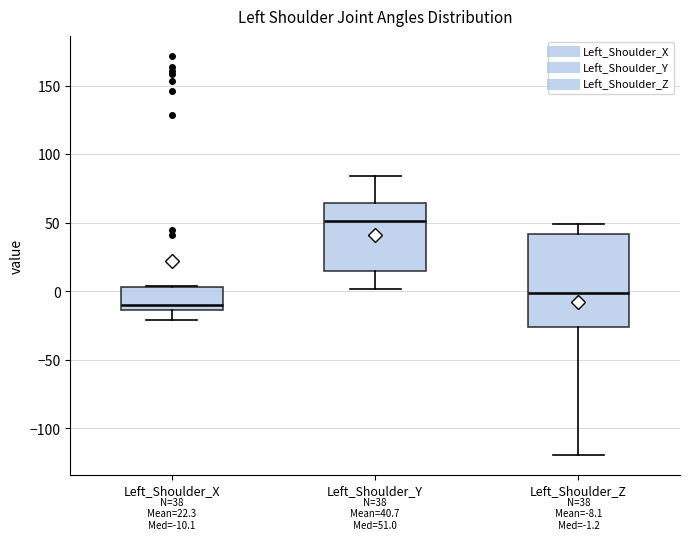

Which box's median line is the lowest?

Left_Shoulder_X